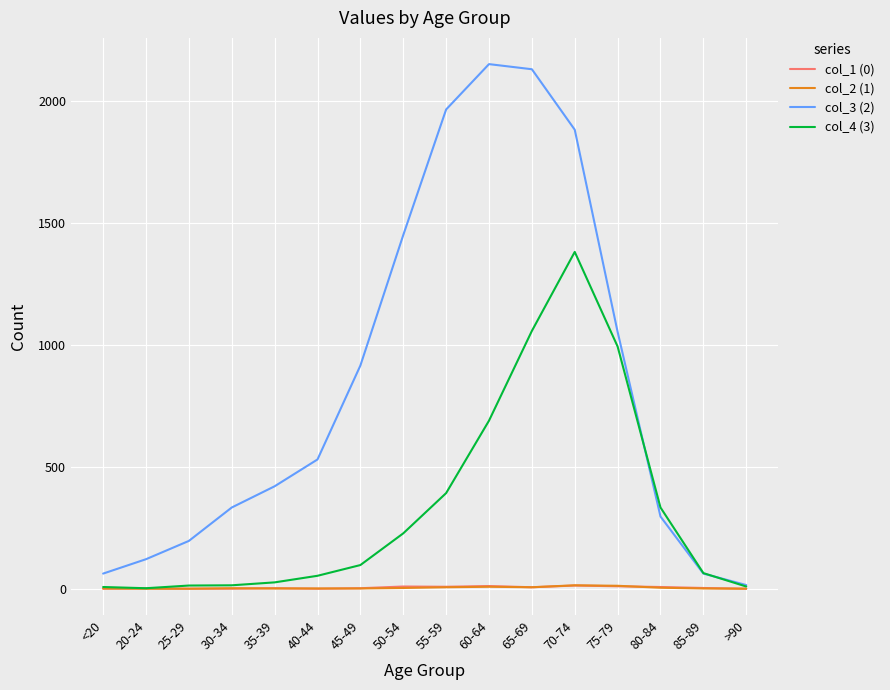

True or false: col_1 (0) has a value of 0 at >90.

True